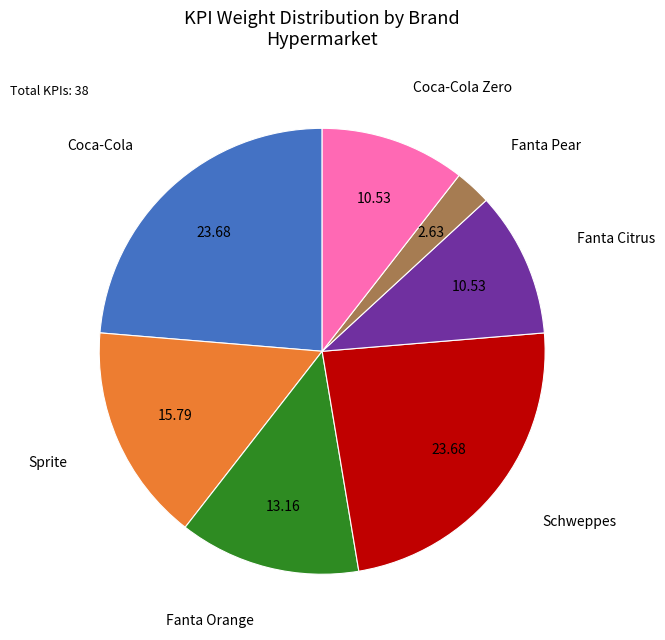

What is the smallest slice in the pie chart?

Fanta Pear